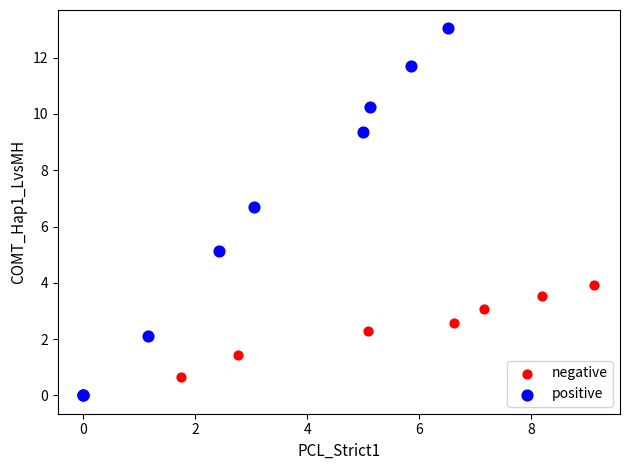

Which series has the widest spread of Y values?

positive